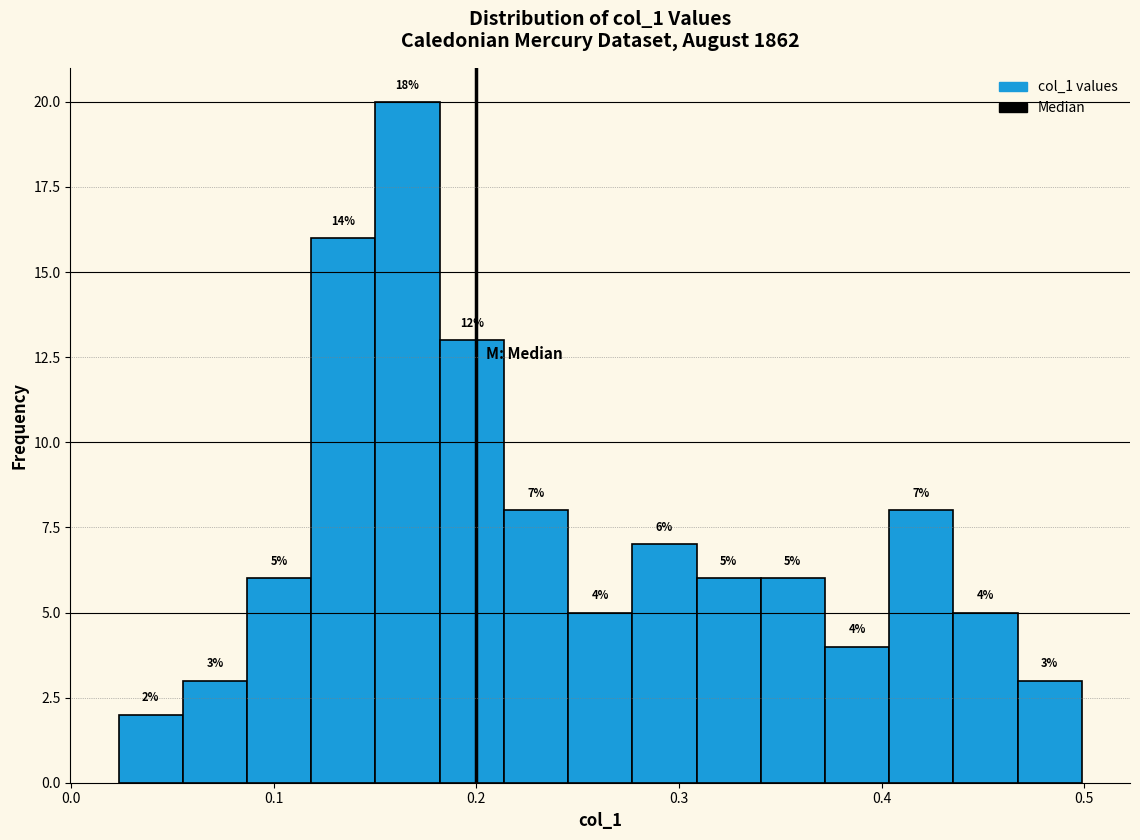

Around what value on the x-axis is the tallest bar? Give the approximate position of its centre, as read against the axis.

0.17